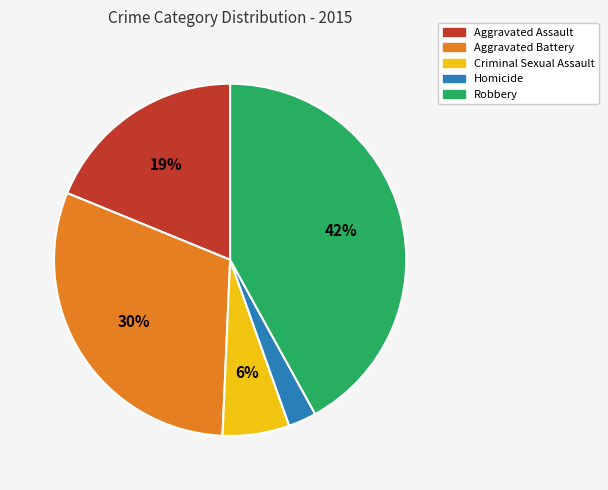

Is the sum of Robbery and Aggravated Battery greater than half?

Yes